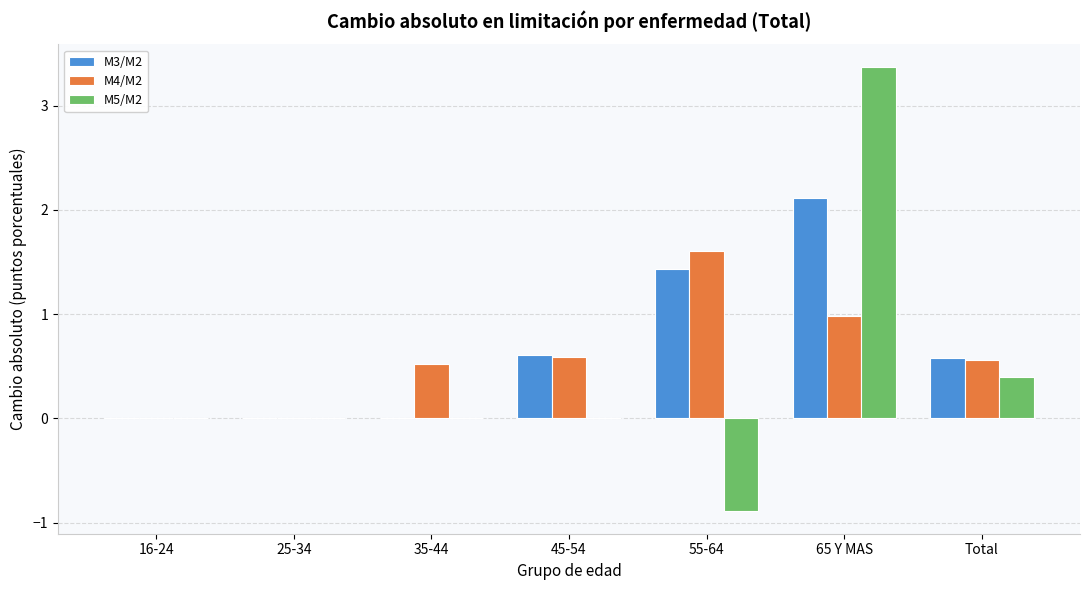

Reading right to left, extract all data points from this chart.

M3/M2: Total=0.6	65 Y MAS=2.1	55-64=1.4	45-54=0.6	35-44=0.0	25-34=0.0	16-24=0.0
M4/M2: Total=0.6	65 Y MAS=1.0	55-64=1.6	45-54=0.6	35-44=0.5	25-34=0.0	16-24=0.0
M5/M2: Total=0.4	65 Y MAS=3.4	55-64=-0.9	45-54=0.0	35-44=0.0	25-34=0.0	16-24=0.0